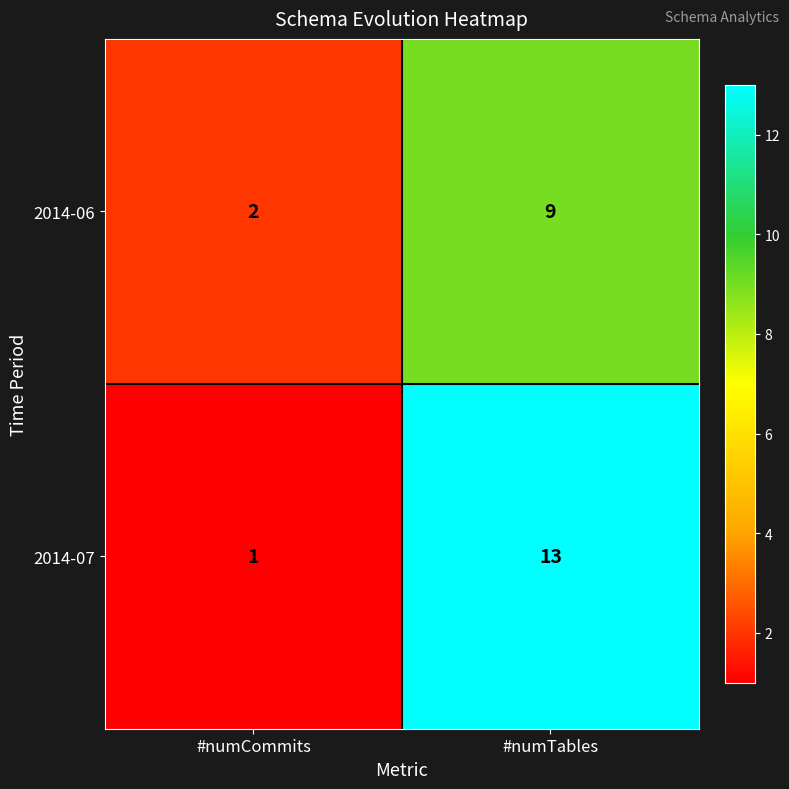

Between #numCommits and #numTables, which series saw the biggest shift?

2014-07